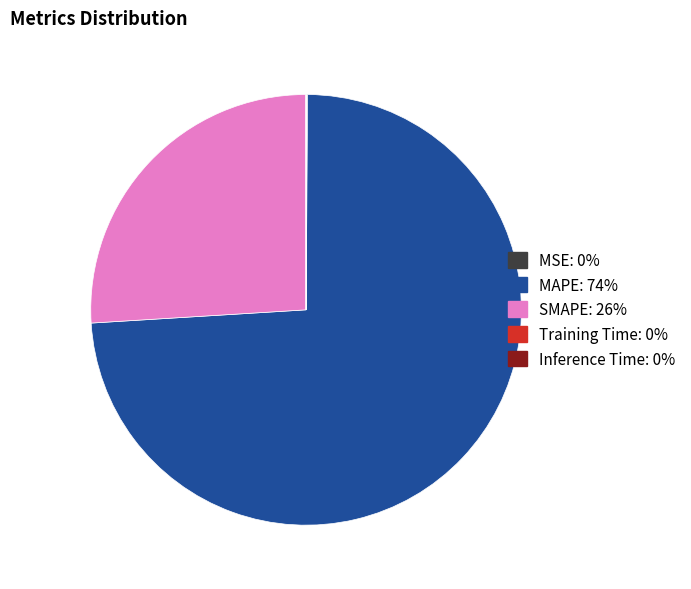

The SMAPE slice represents 14% of the pie. True or false?

False